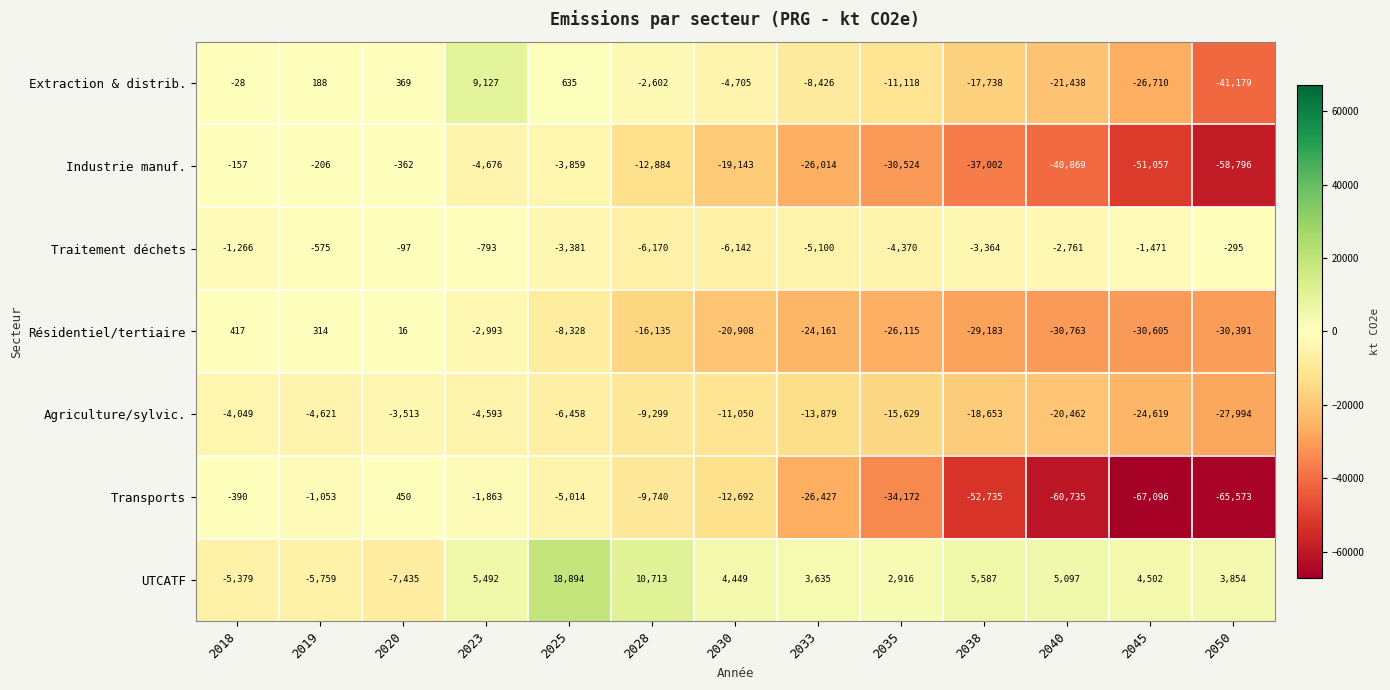

At which label does Résidentiel/tertiaire first exceed -20907?

2018